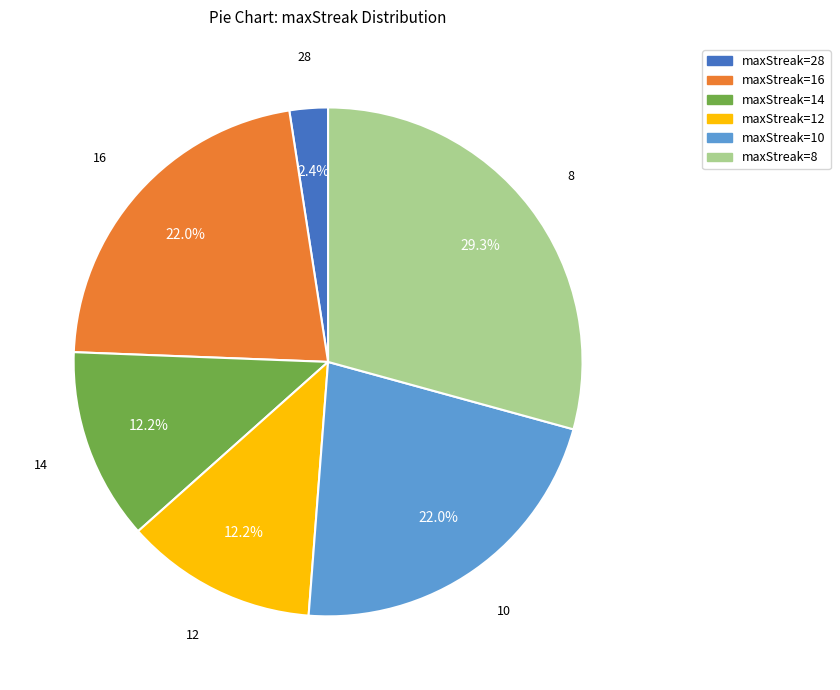

Is there a majority slice in this chart?

No